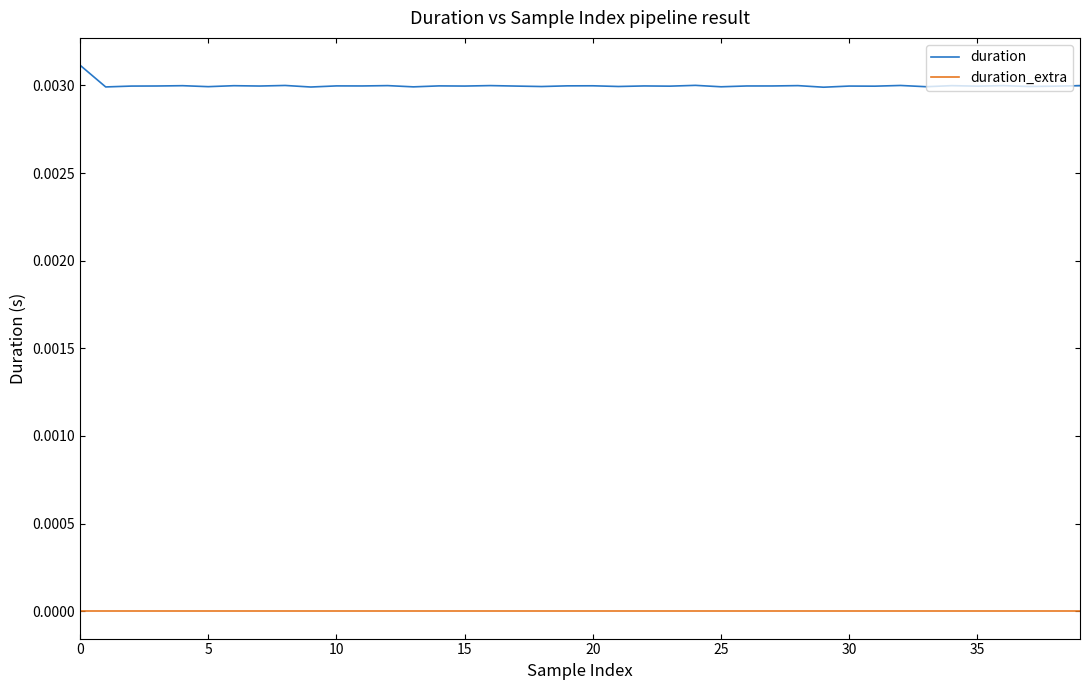

True or false: duration_extra and duration intersect in this chart.

False